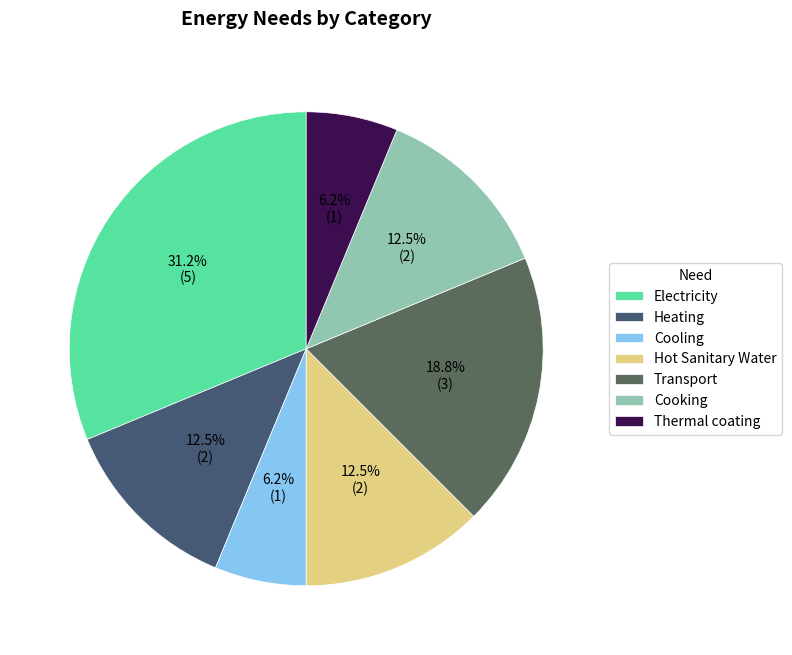

To the nearest percent, what percentage of the pie is Electricity?

31%